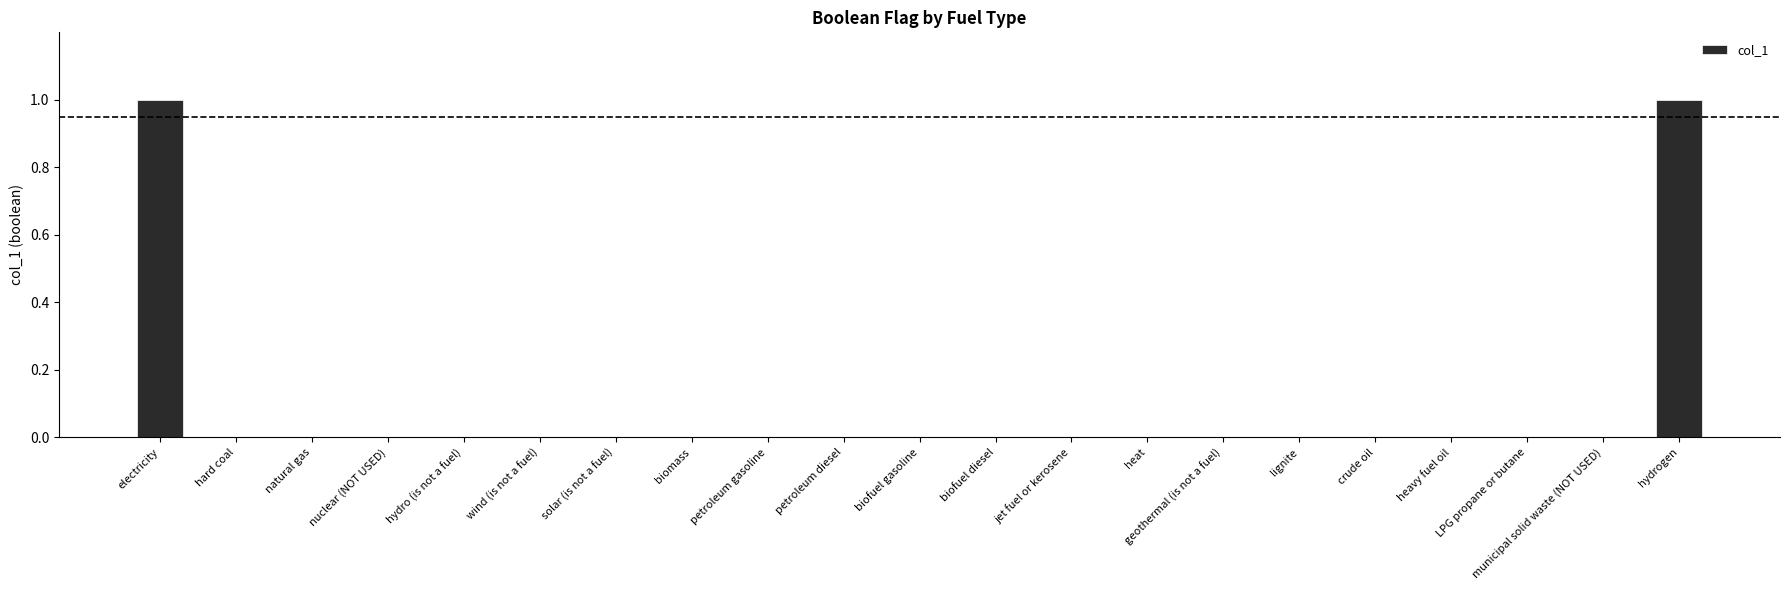

Between hydrogen and geothermal (is not a fuel), which is larger?

hydrogen